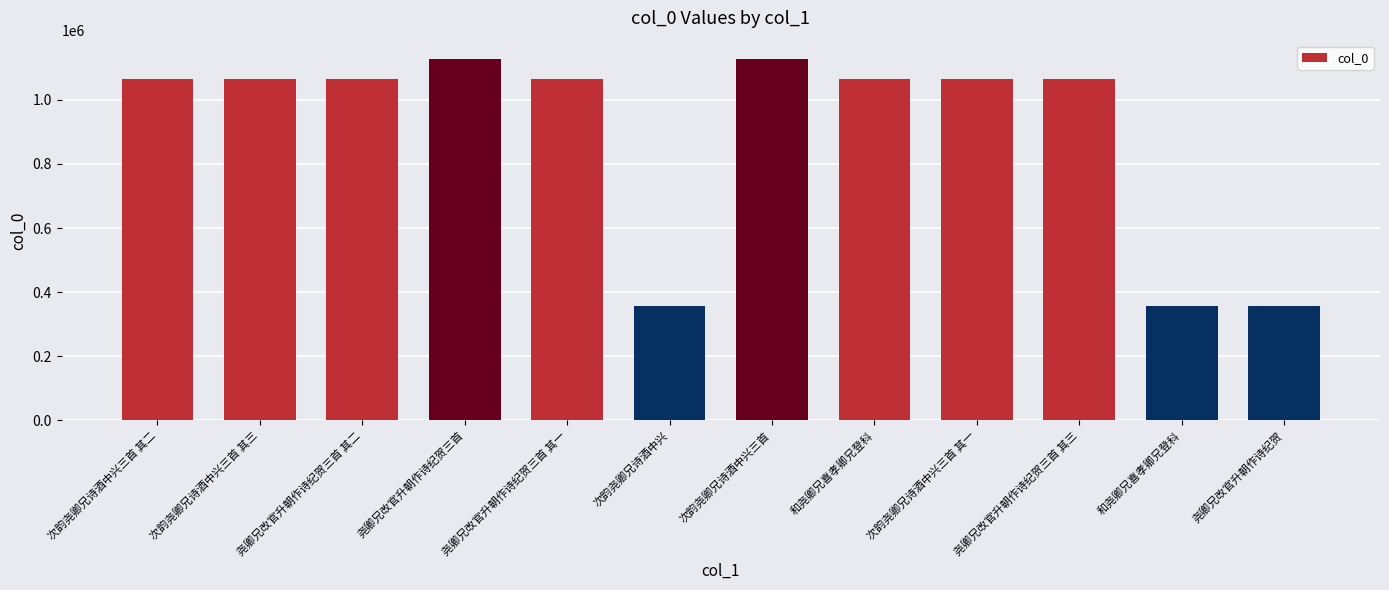

Count the number of data series in this chart.

1